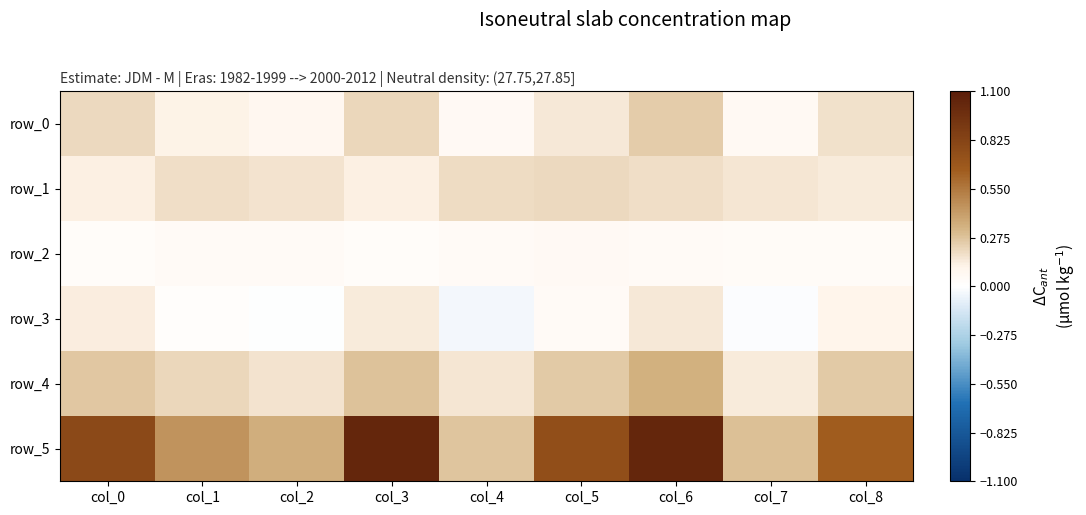

At which label does row_3 first exceed 0?

col_0